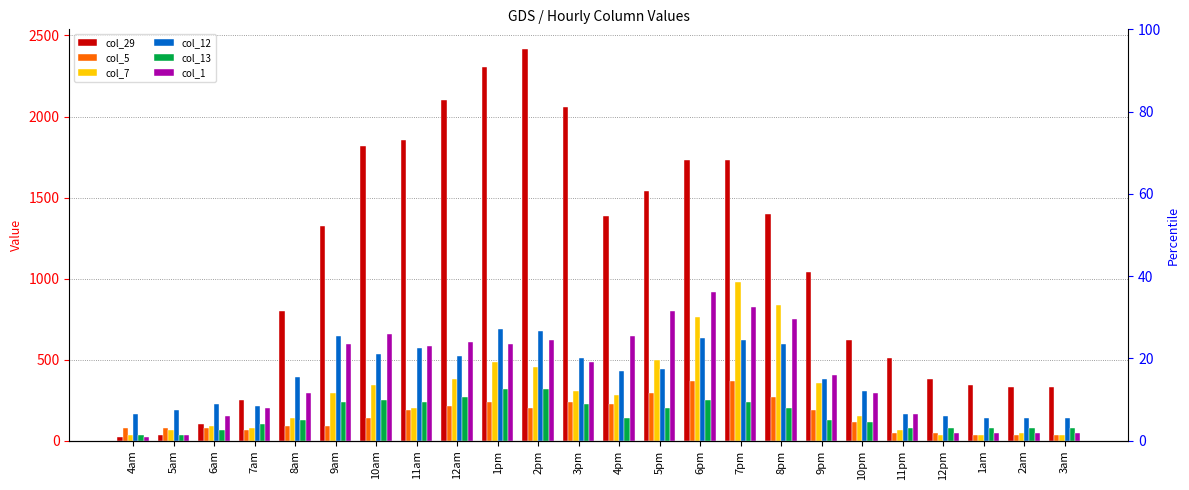

What is the label of the 13th bar from the right?

3pm